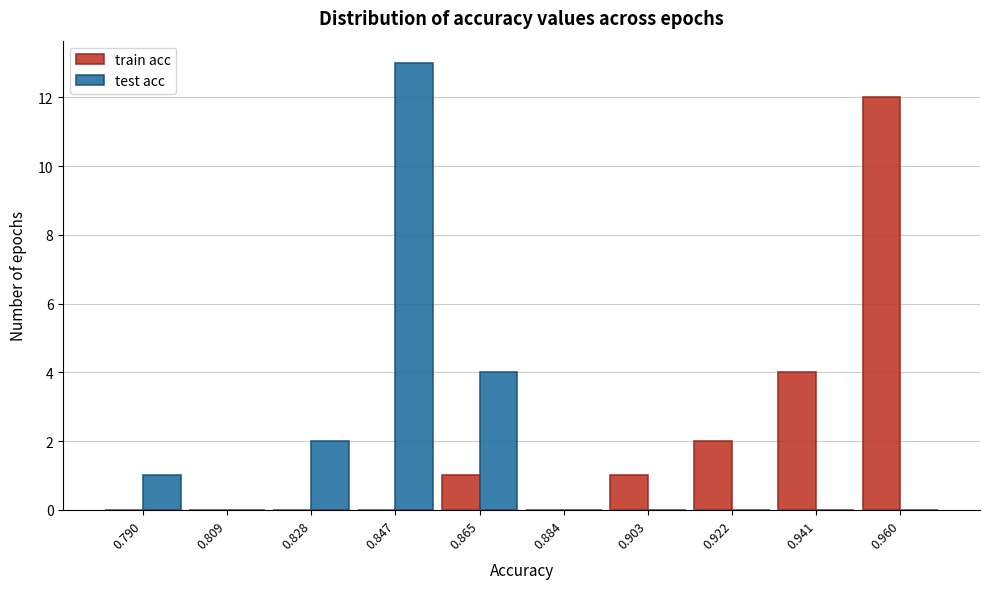

What is the height of the train acc bar covering 0.950 to 0.970 on the x-axis? Neither the bar edges nor the heights are printed on the chart, so give them approximately, as read against the axes.

12